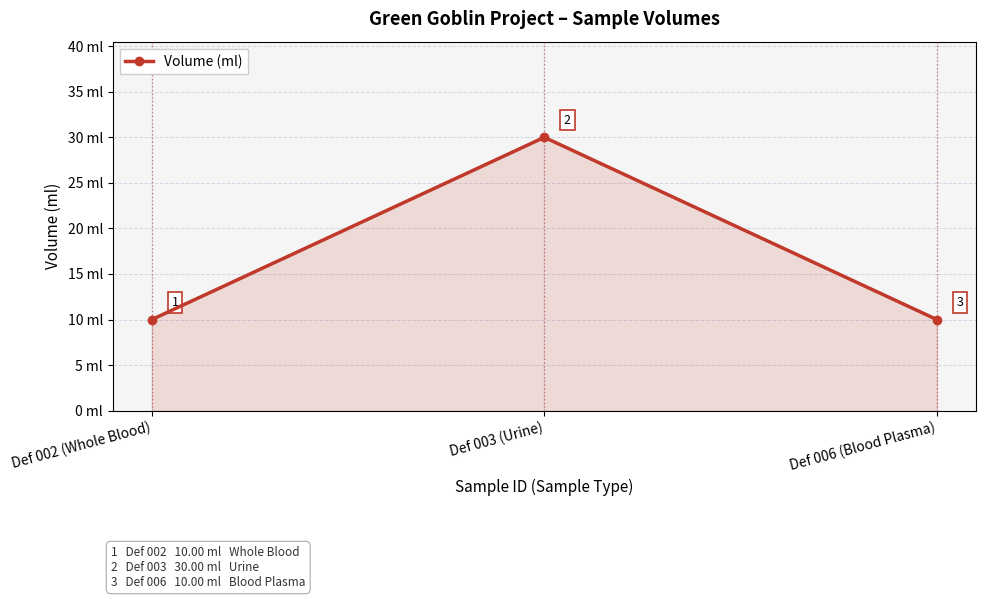

The value at Def 003 (Urine) is 30. True or false?

True